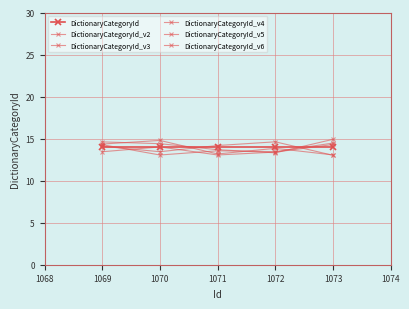

The DictionaryCategoryId_v6 series shows 13.3 at 1072. True or false?

True